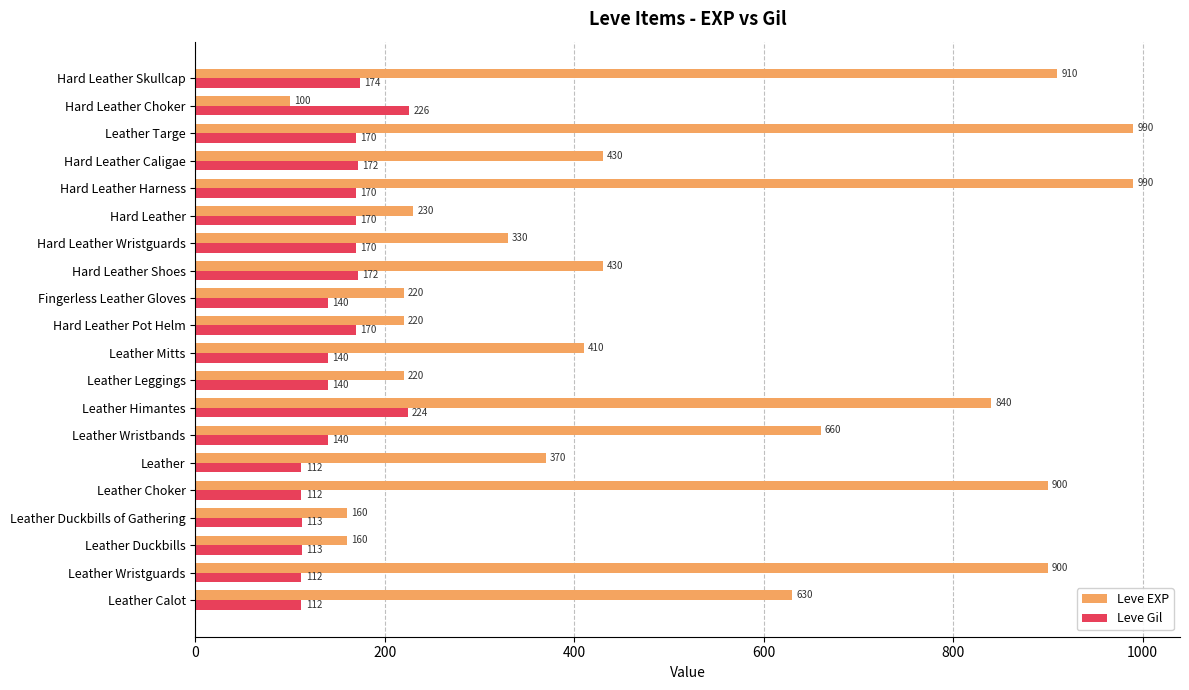

Which series has the largest range (max minus min)?

Leve EXP